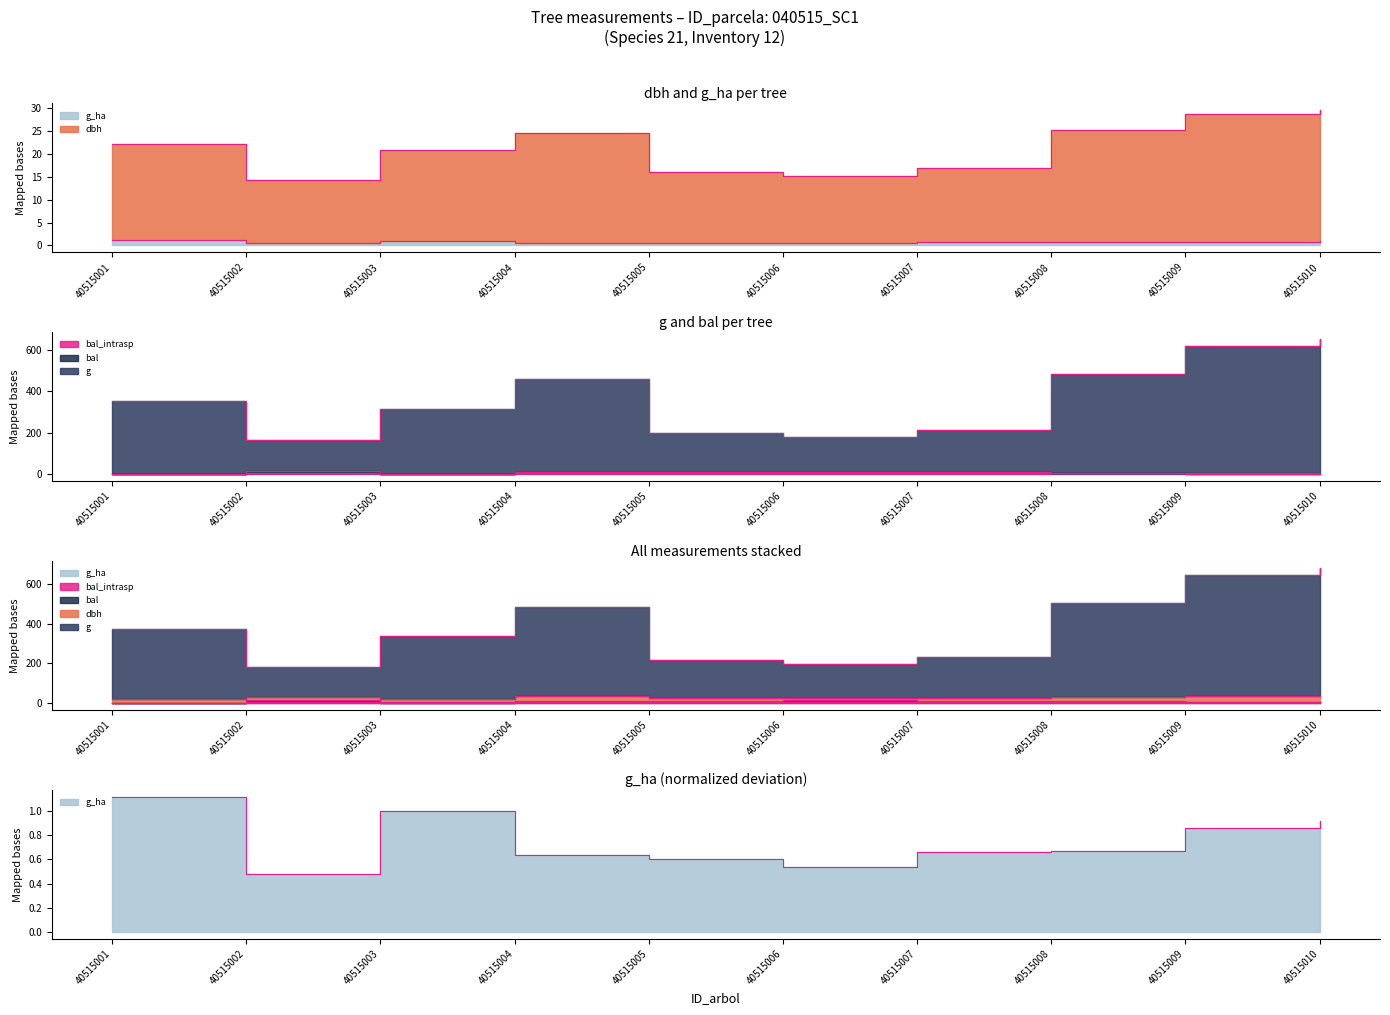

Between 40515005 and 40515006, which is larger?

40515005